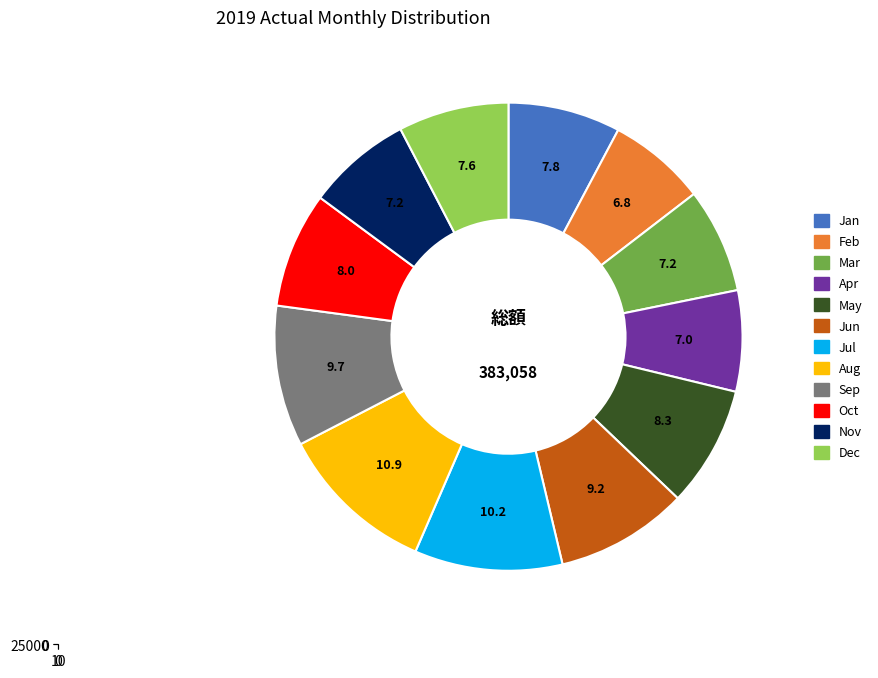

Which category has the smallest portion of the pie?

Feb